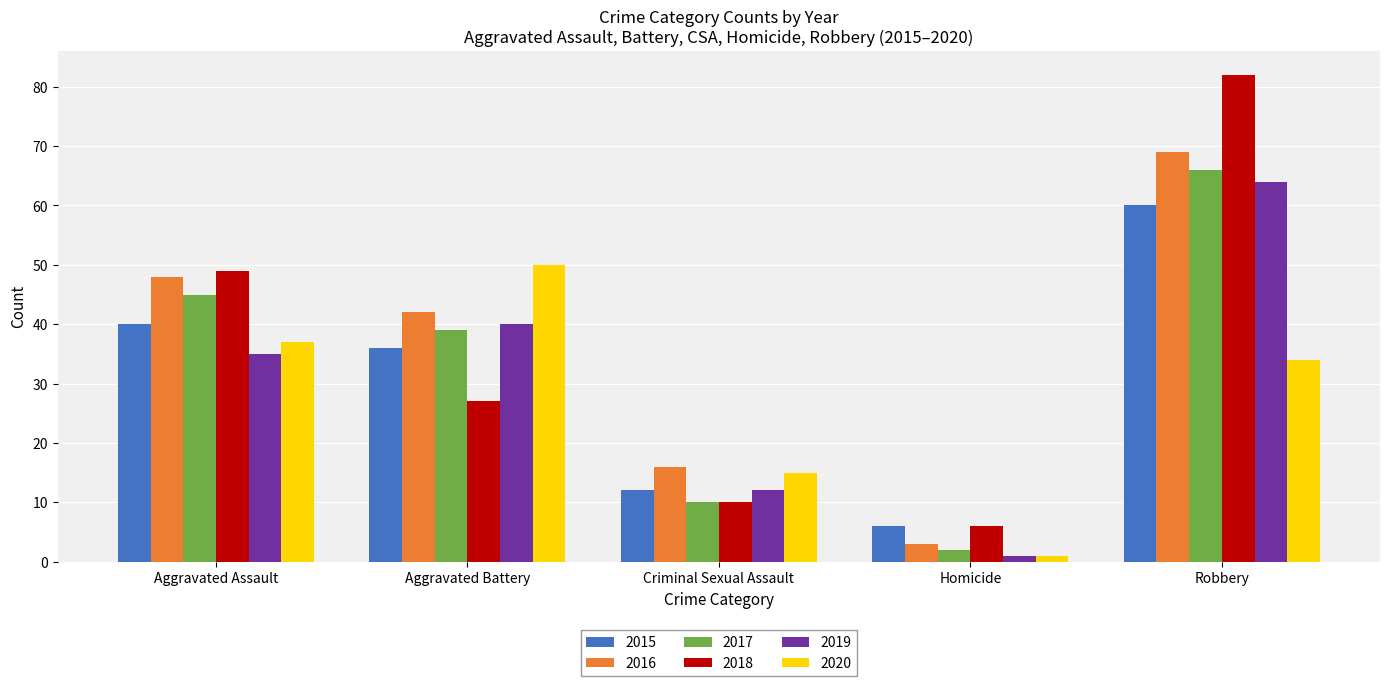

At which label is 2017 closest to 34?

Aggravated Battery